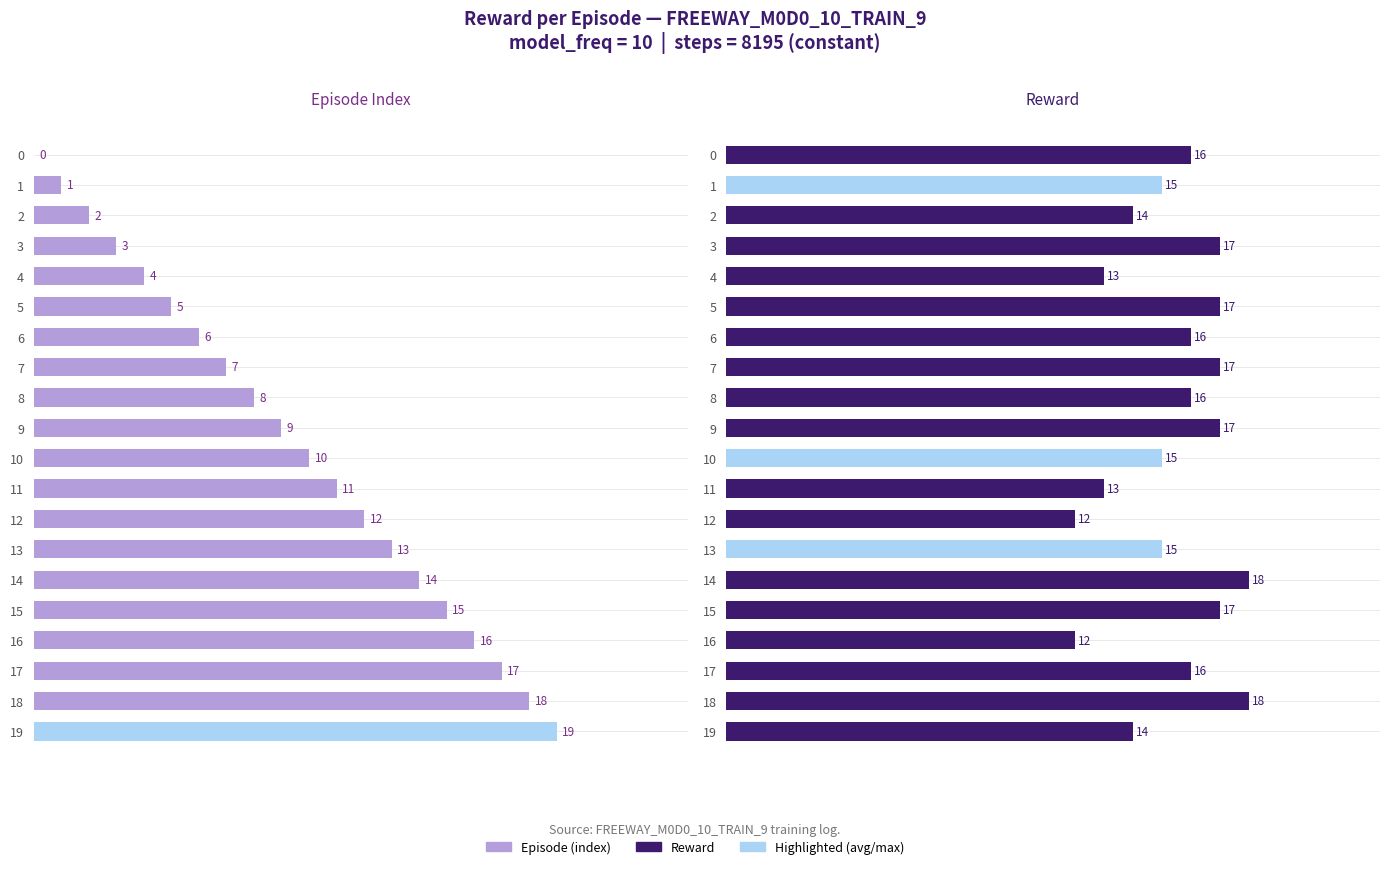

Is the value of Reward at 12 greater than the value of Episode (index) at 13?

No